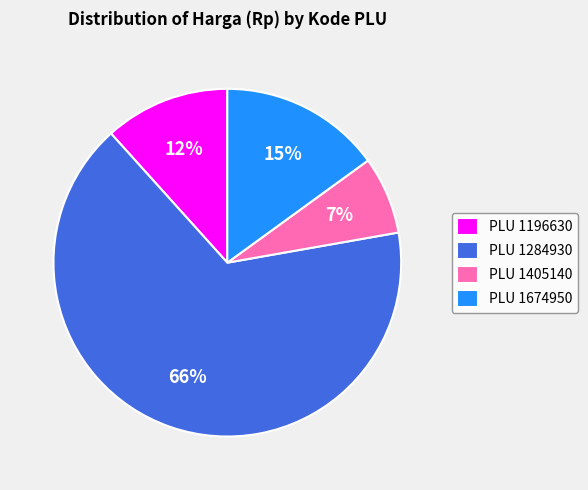

Rank the categories by value from highest to lowest.

PLU 1284930, PLU 1674950, PLU 1196630, PLU 1405140